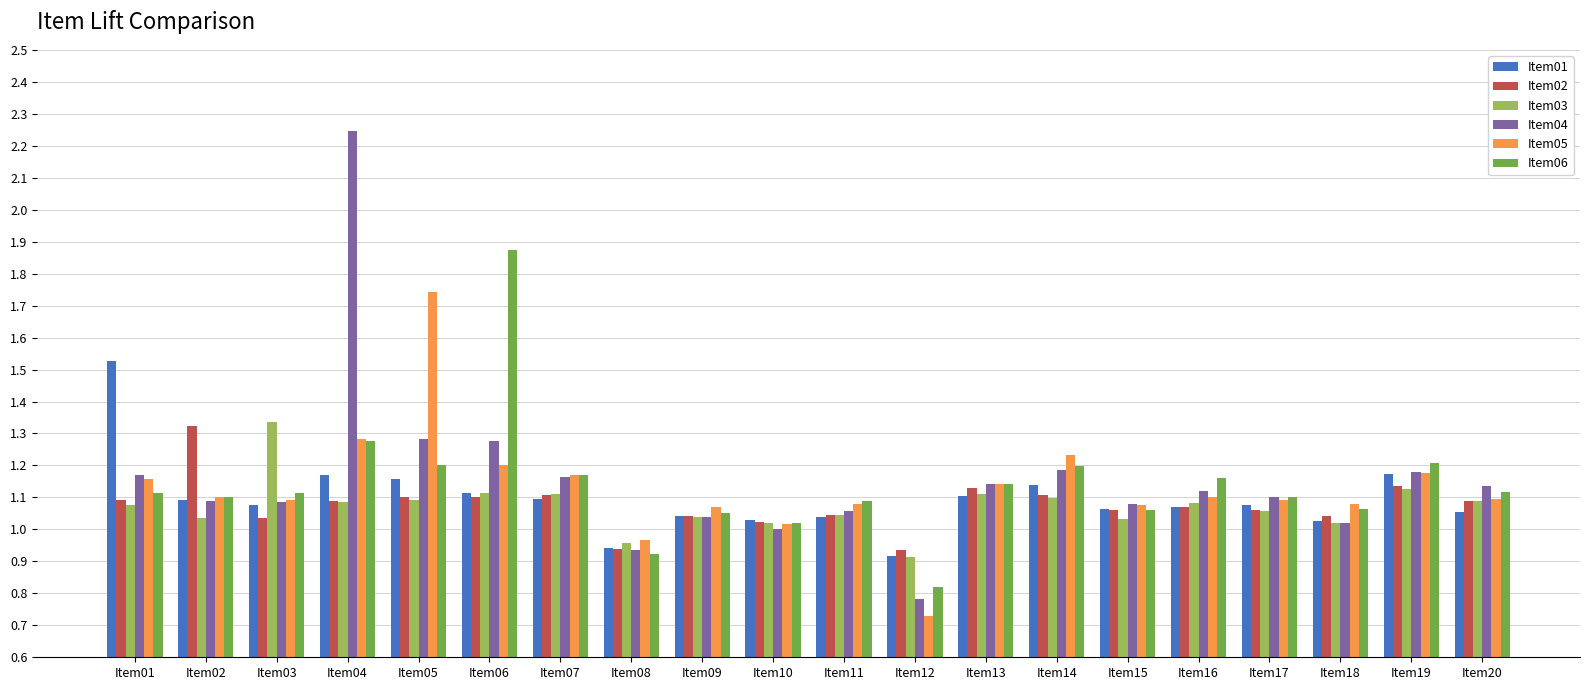

How many data points in Item06 are less than 1?

2